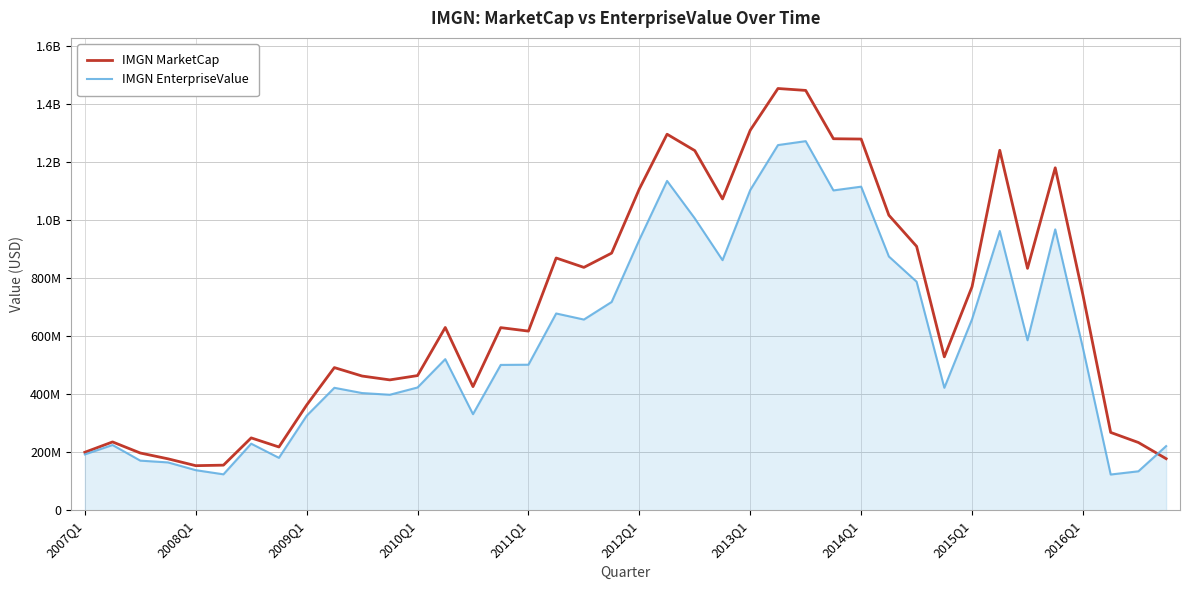

Does the chart have visible grid lines?

Yes